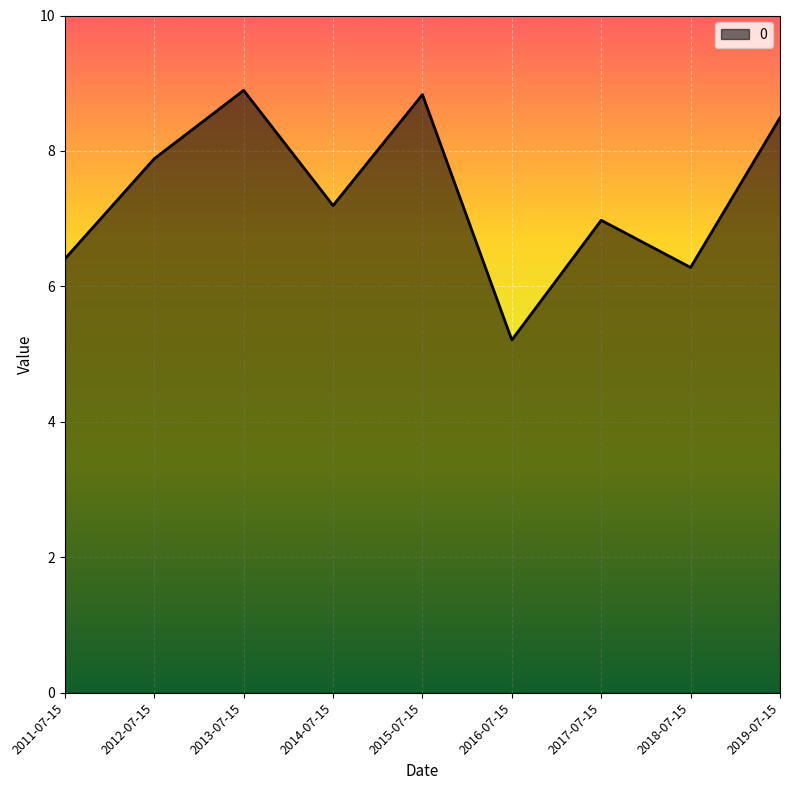

Where is the data nearest to the value 7?

2017-07-15